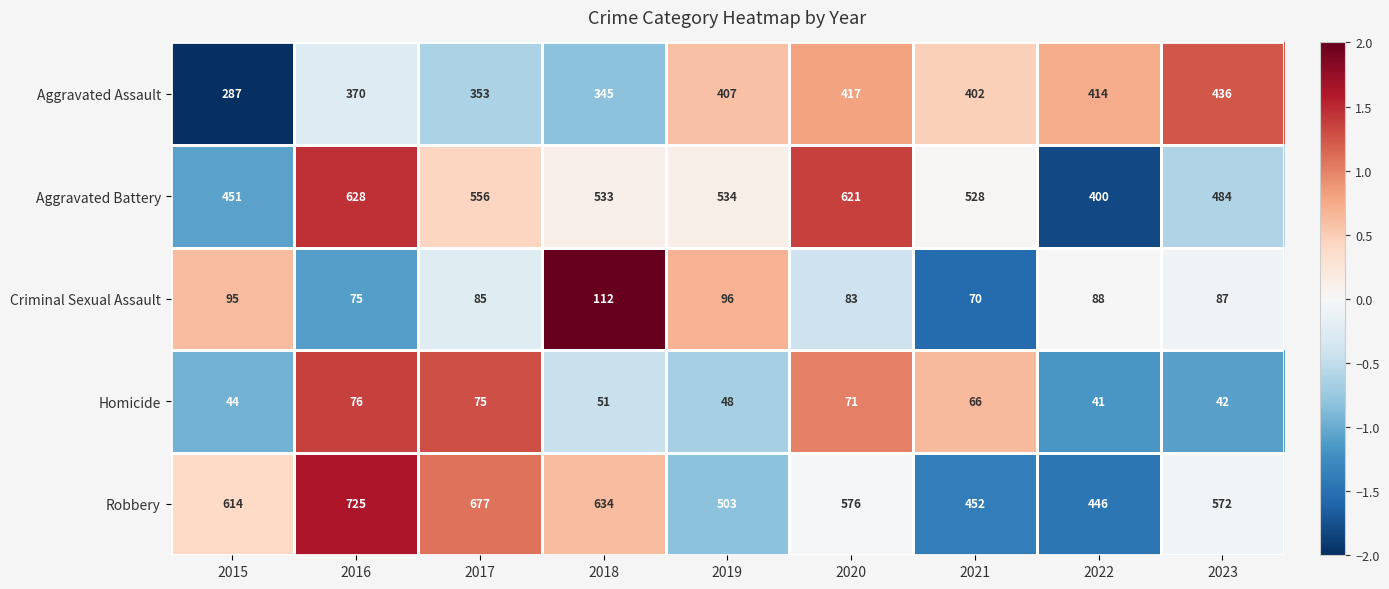

What value does the Aggravated Battery series have at 2020, to the nearest 5?

620